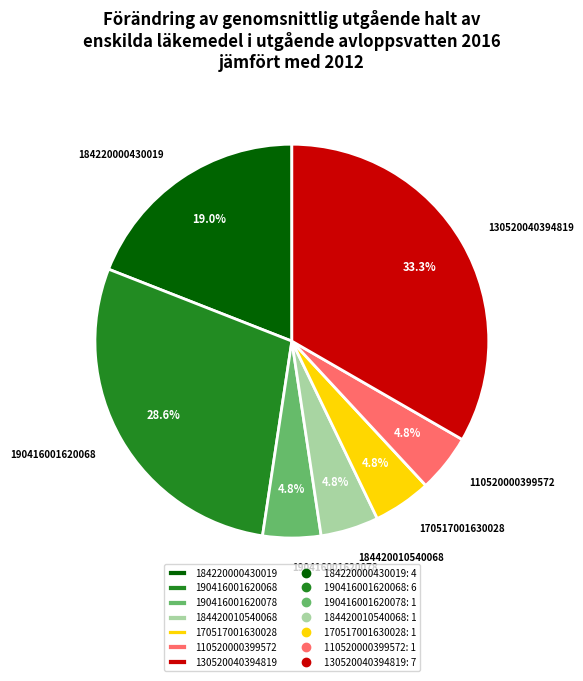

Which has a higher value, 190416001620078 or 190416001620068?

190416001620068